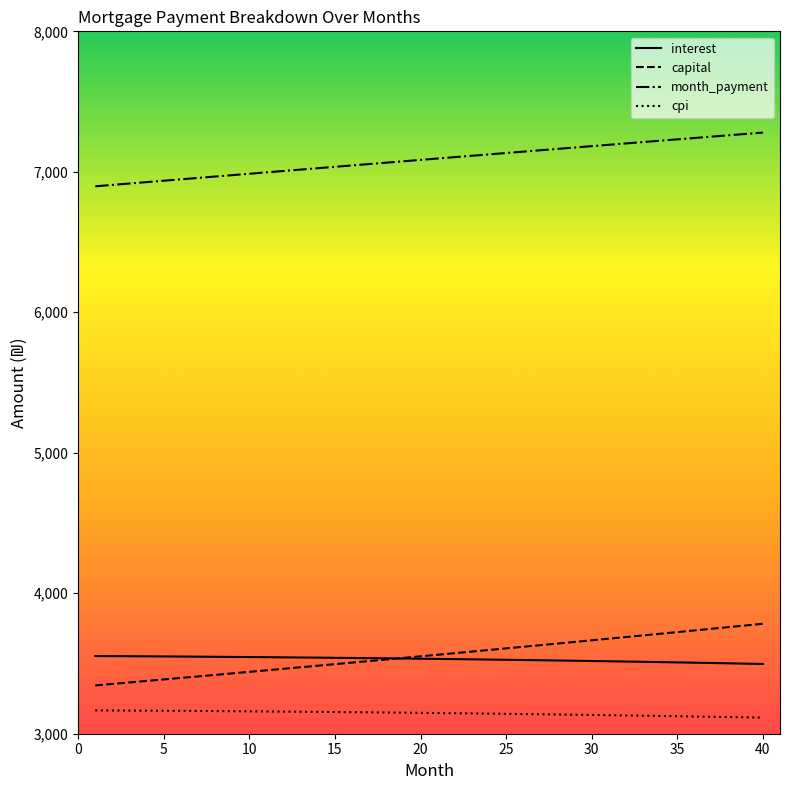

What is the lowest value of the cpi series?

3114.4